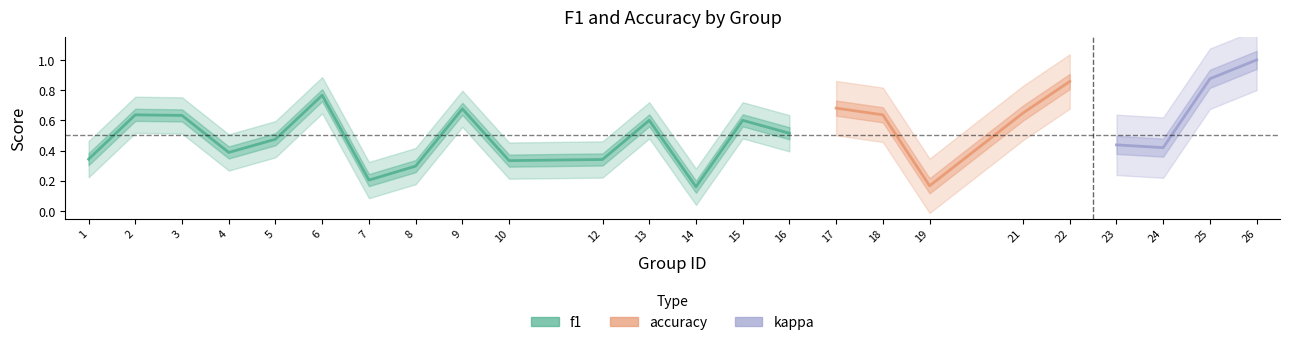

Which series has the widest spread of values?

kappa